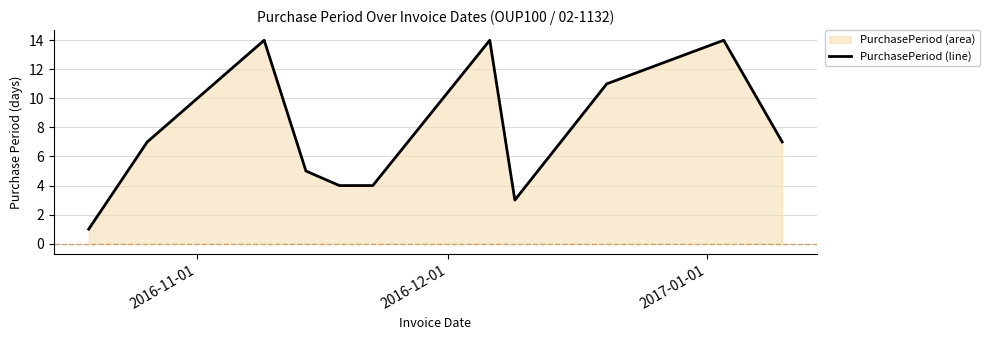

What is the maximum value shown in the chart?

14